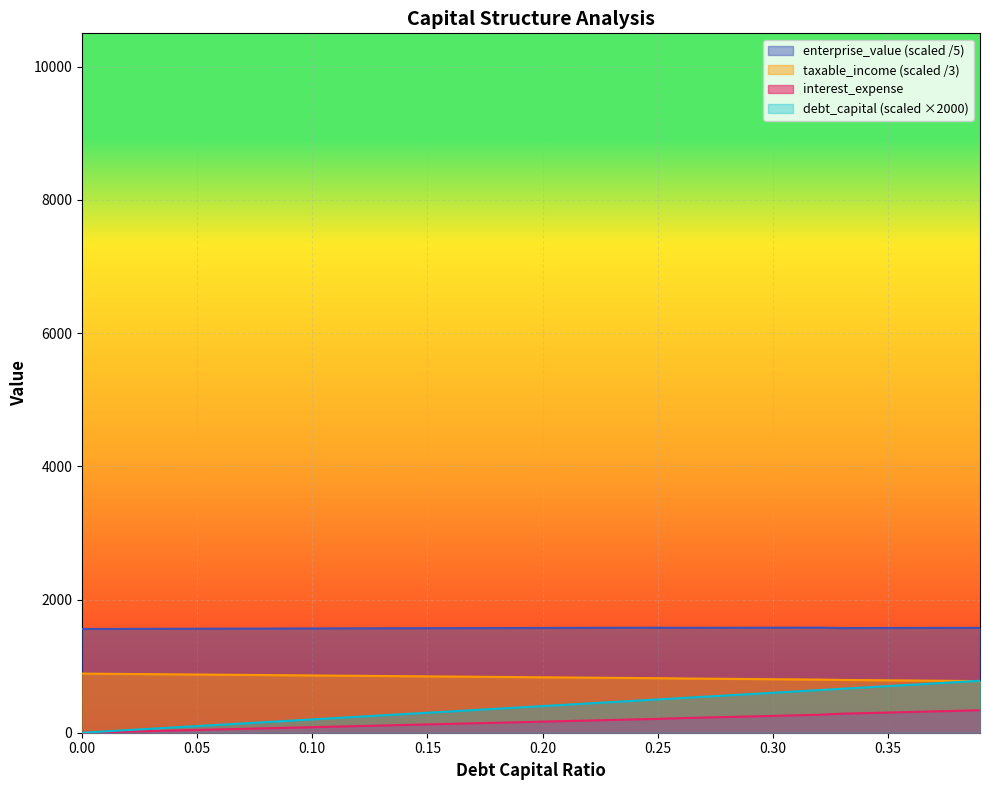

What is the total value across all series at 0.37?

3414.4